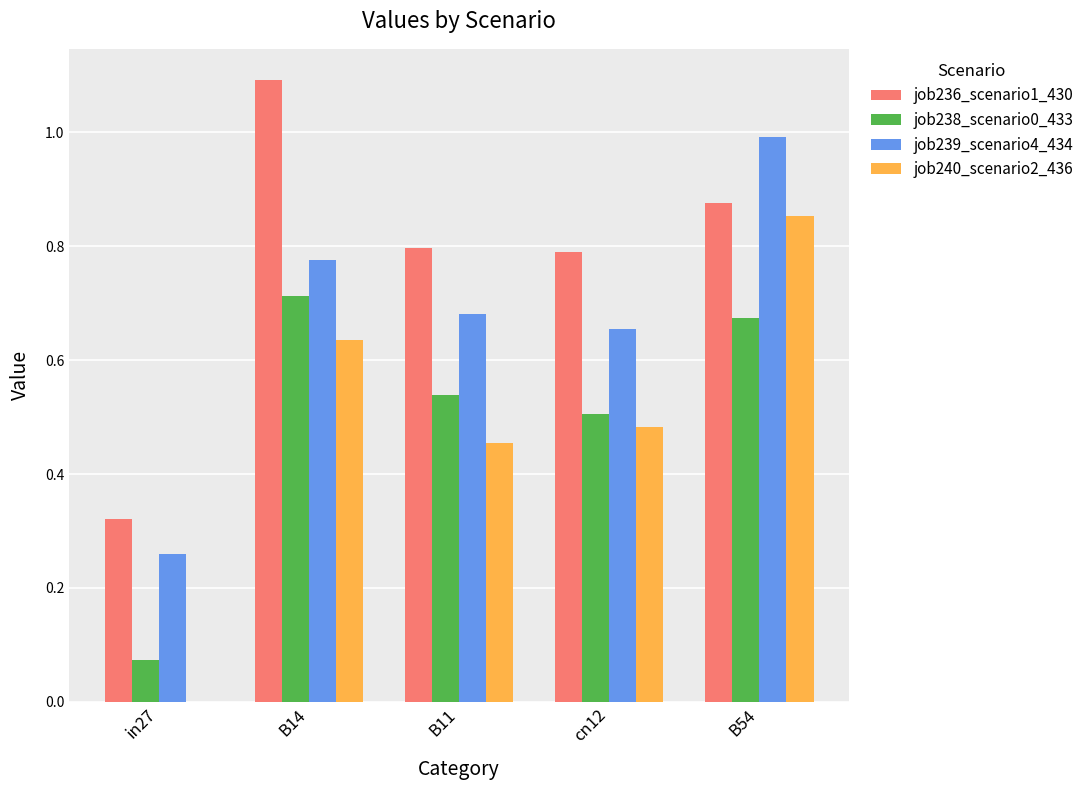

Which category has the highest value in the job239_scenario4_434 series?

B54